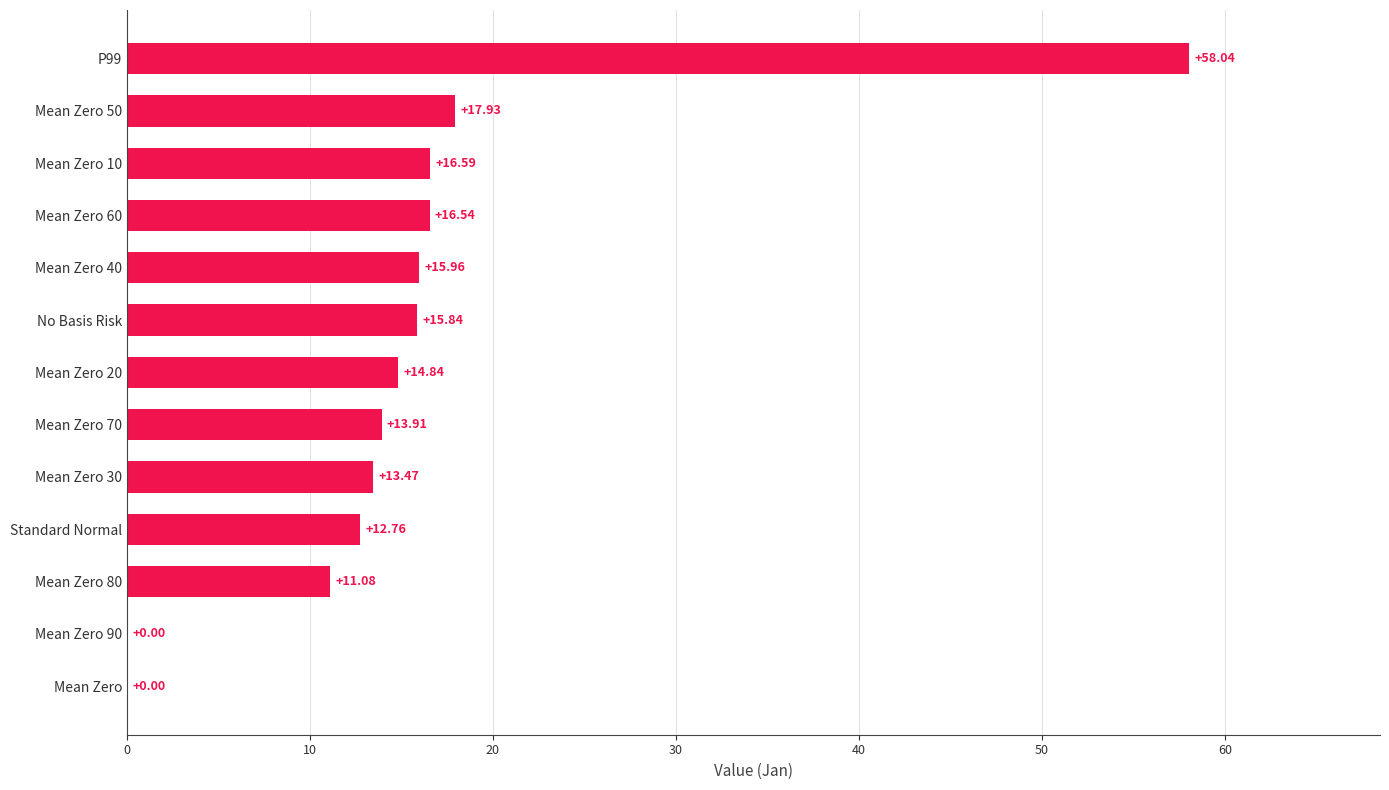

How many series are shown in this chart?

1